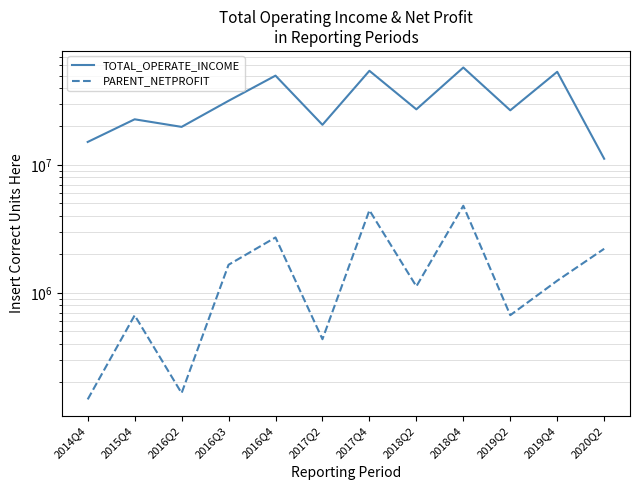

Which series has the largest total across all categories?

TOTAL_OPERATE_INCOME